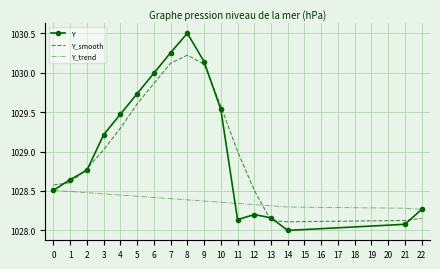

At which category is the sum across all series the highest?

8